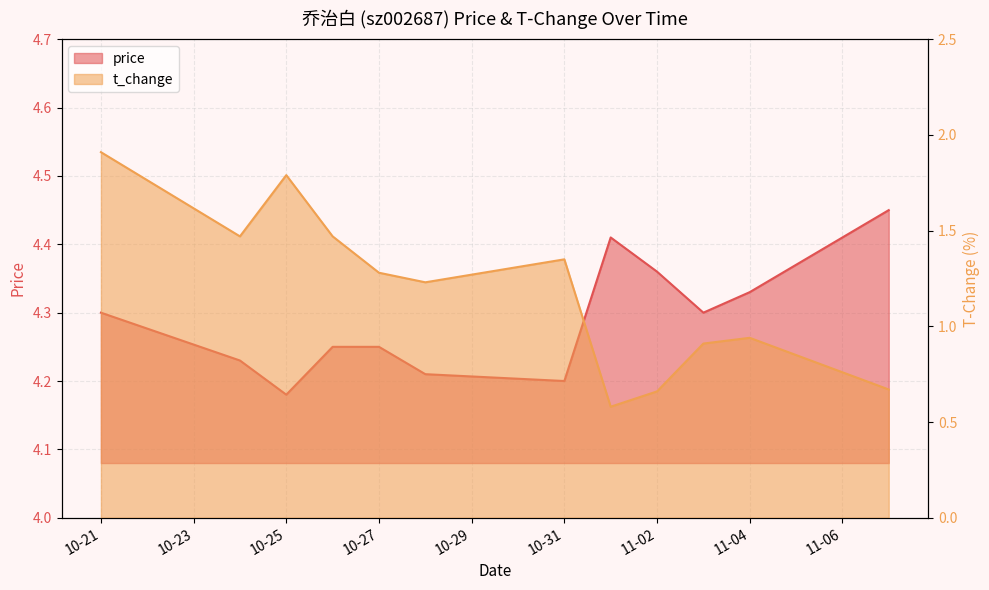

What is the total value across all series at 11-04?

5.3